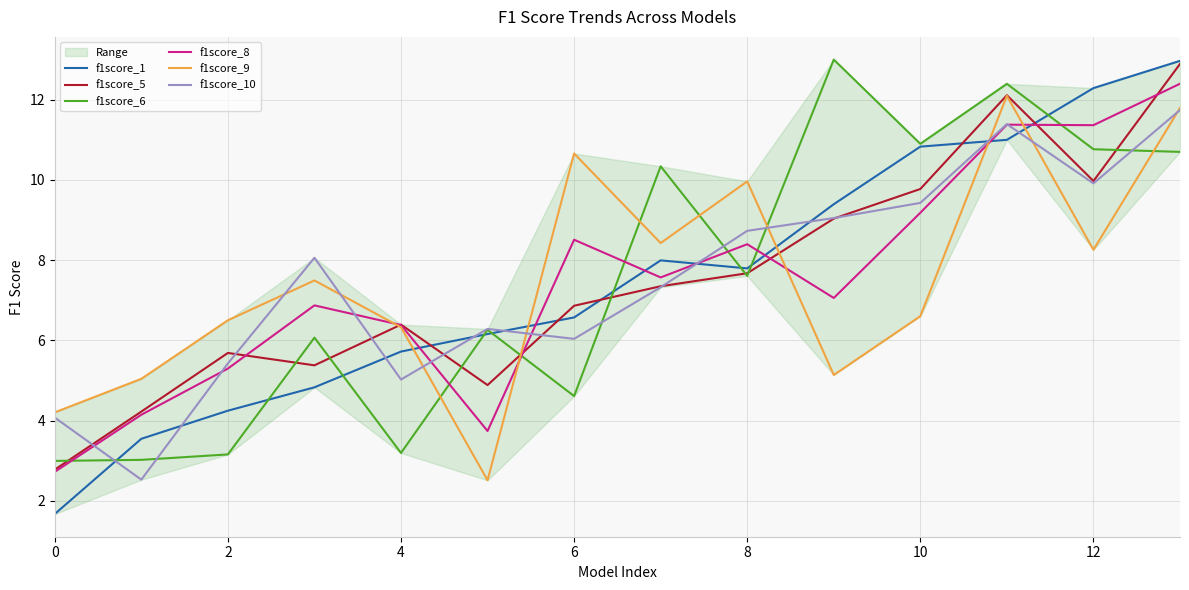

What is the lowest value of the f1score_5 series?

2.8